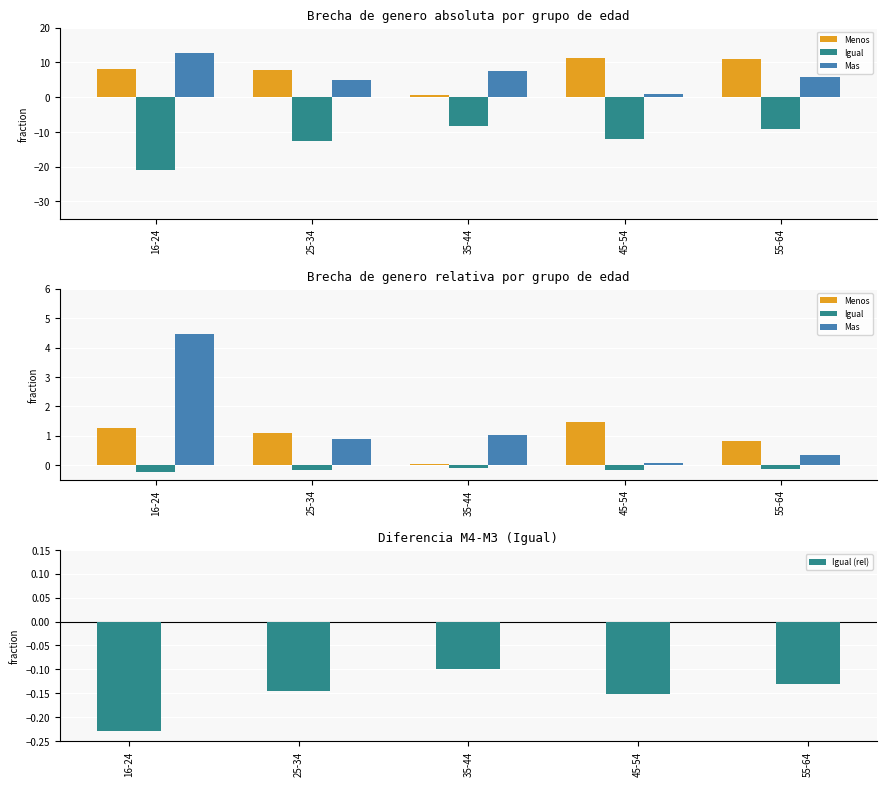

Read the Menos value at 35-44.

0.6